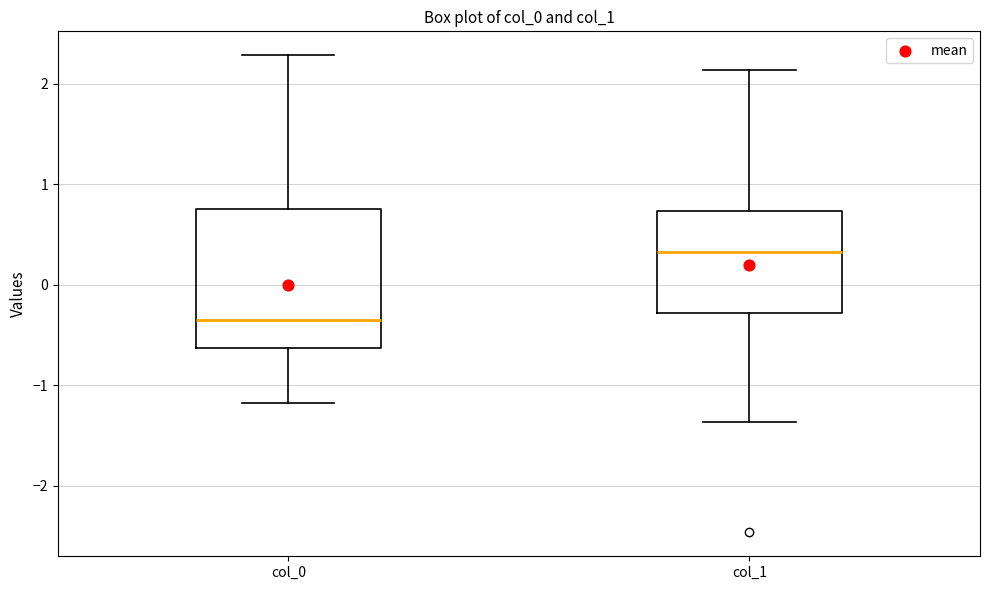

Reading left to right, transcribe this box plot: for each box, give where its median line is, the range the box spans, and where its two whiskers end, as read against the y-axis. The values are not printed on the chart, so give them approximately, as read against the axis.

col_0: median -0.4, box -0.6 to 0.8, whiskers -1.2 to 2.3
col_1: median 0.3, box -0.3 to 0.7, whiskers -1.4 to 2.1